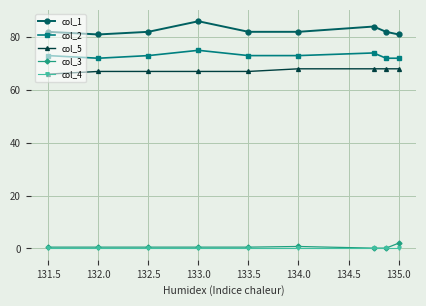

True or false: col_3 and col_1 intersect in this chart.

False